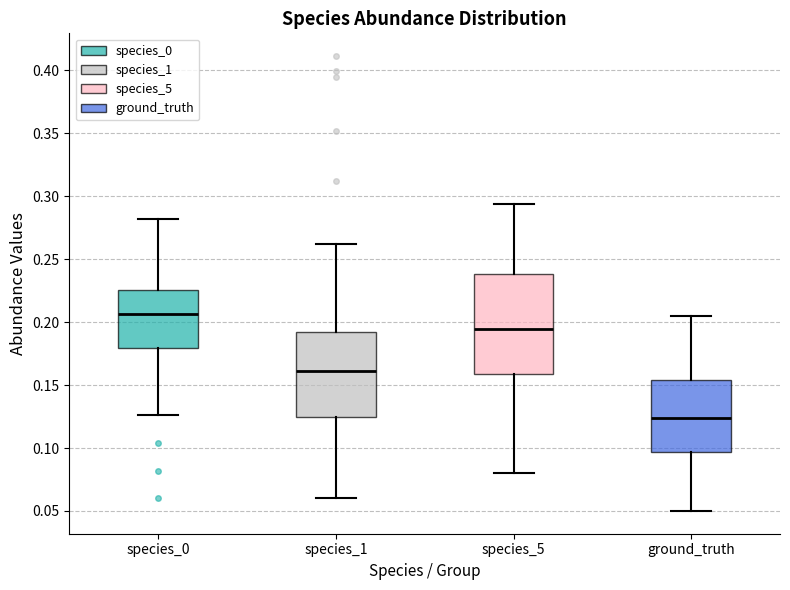

Reading left to right, read every box against the y-axis: the position of its median line, the range the box covers, and the ends of its whiskers. The values are not printed on the chart, so give them approximately, as read against the axis.

species_0: median 0.205, box 0.180 to 0.225, whiskers 0.125 to 0.280
species_1: median 0.160, box 0.125 to 0.190, whiskers 0.060 to 0.260
species_5: median 0.195, box 0.160 to 0.240, whiskers 0.080 to 0.295
ground_truth: median 0.125, box 0.095 to 0.155, whiskers 0.050 to 0.205